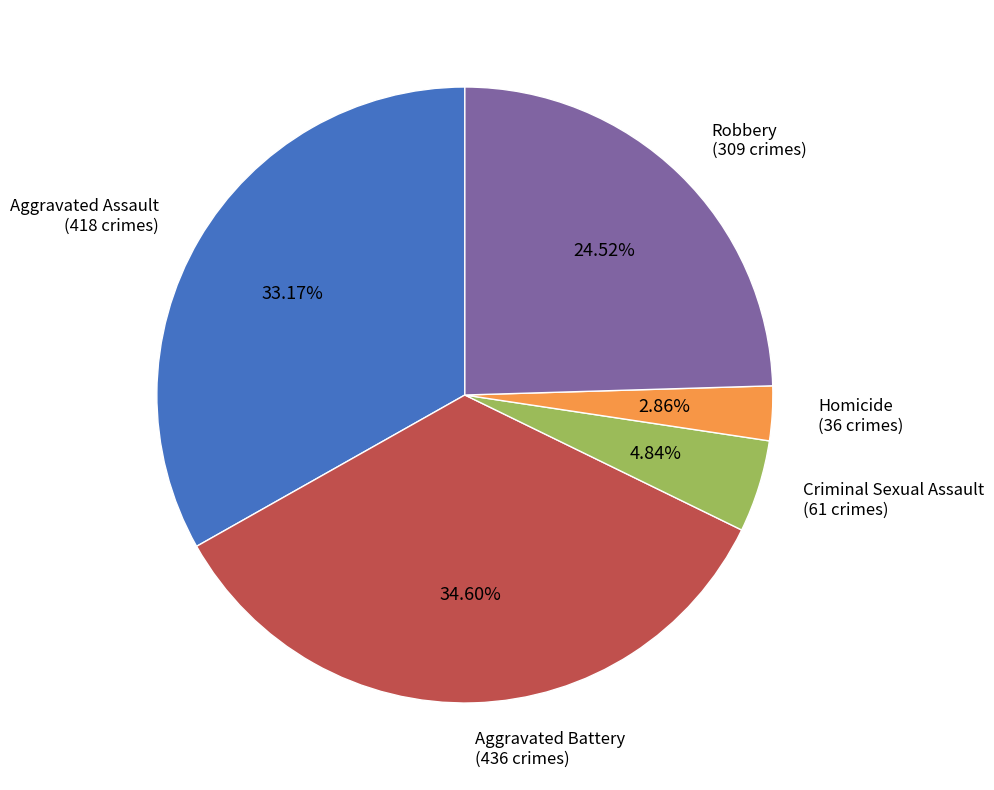

Is there a majority slice in this chart?

No